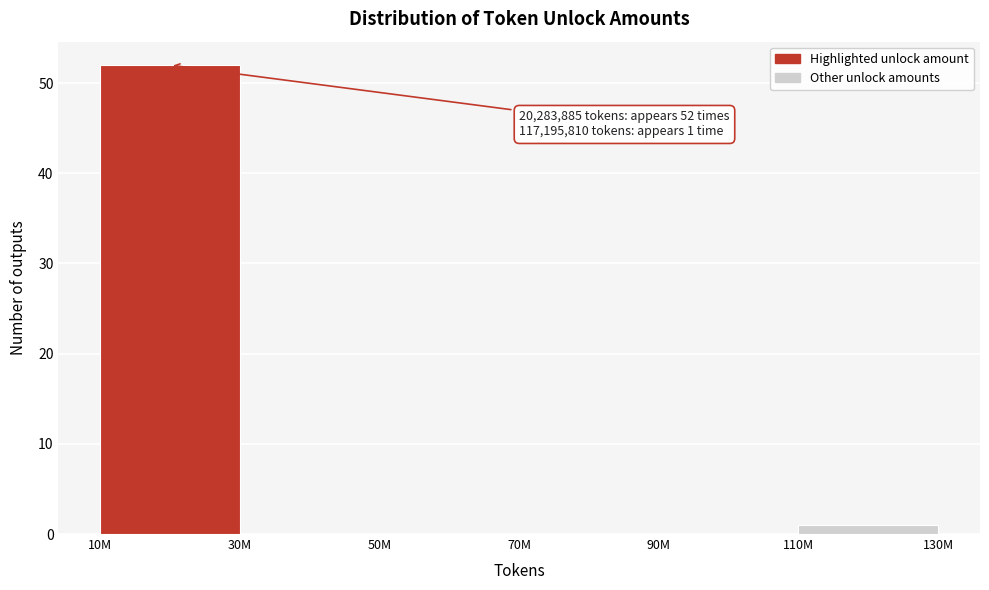

Reading left to right, list all the values displayed in this chart.

10M=52	30M=0	50M=0	70M=0	90M=0	110M=1